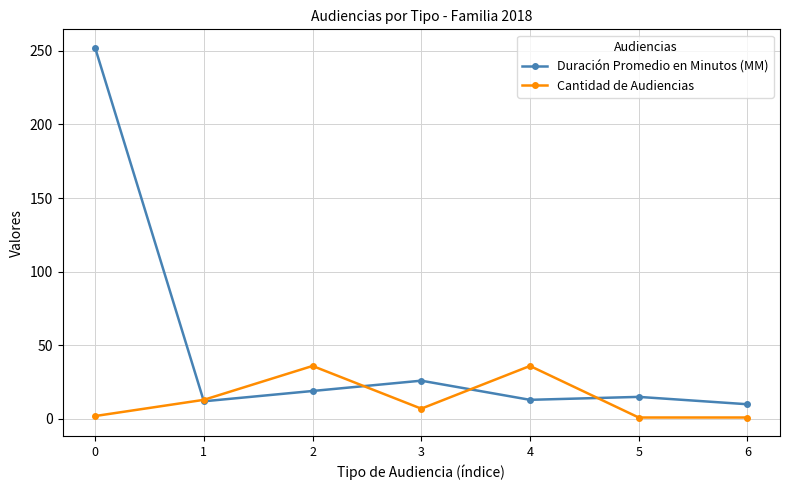

Where is the first local maximum for Cantidad de Audiencias?

2